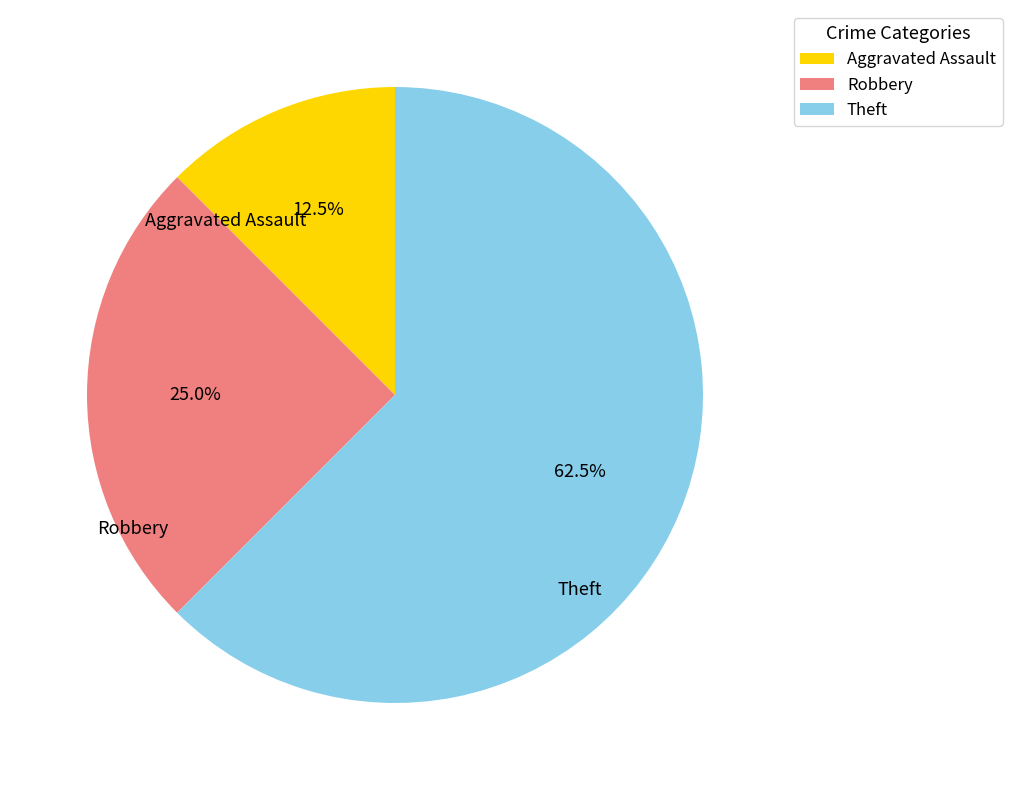

Rank the categories by value from highest to lowest.

Theft, Robbery, Aggravated Assault